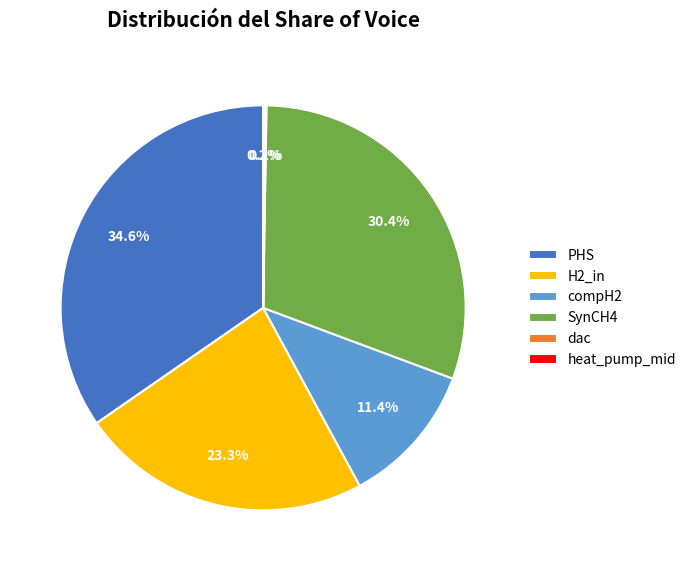

To the nearest percent, what is the difference between the compH2 and SynCH4 slice percentages?

19%